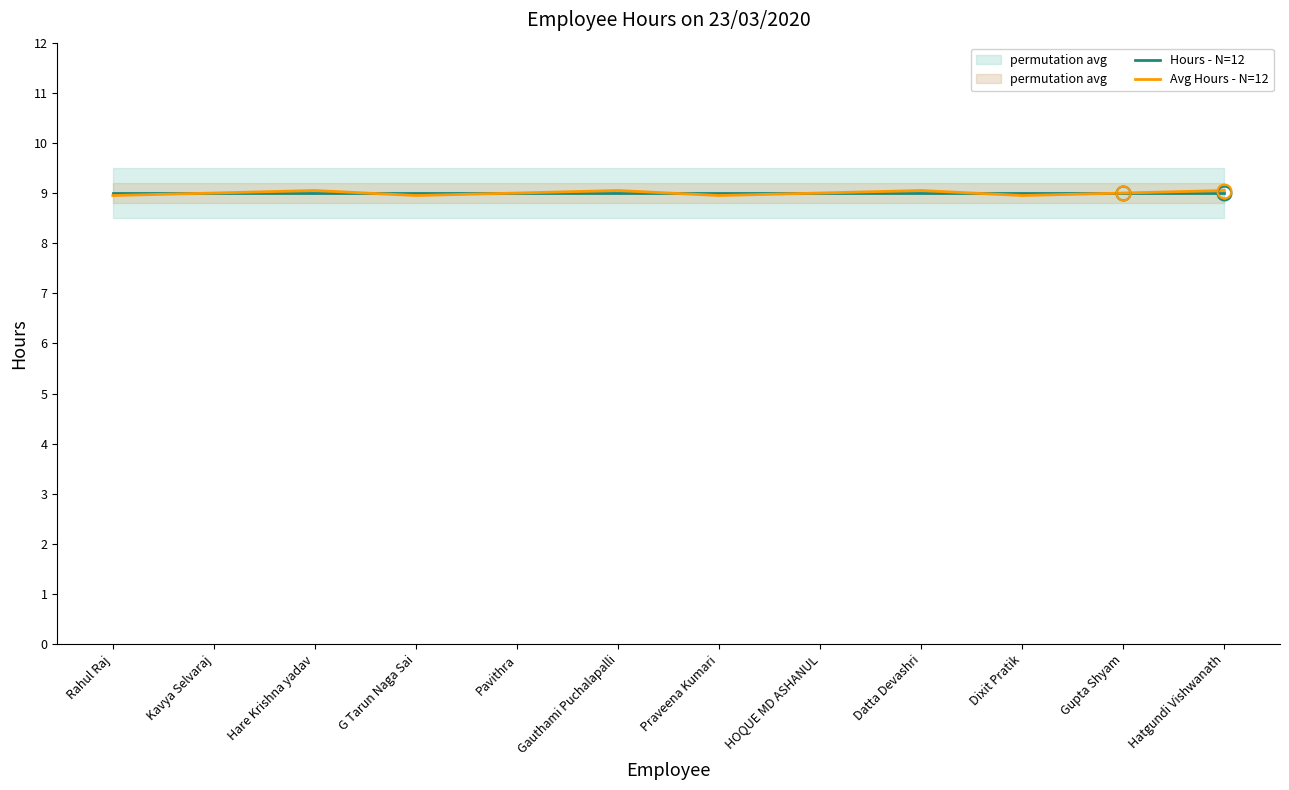

Does the chart display data point markers on the line(s)?

No